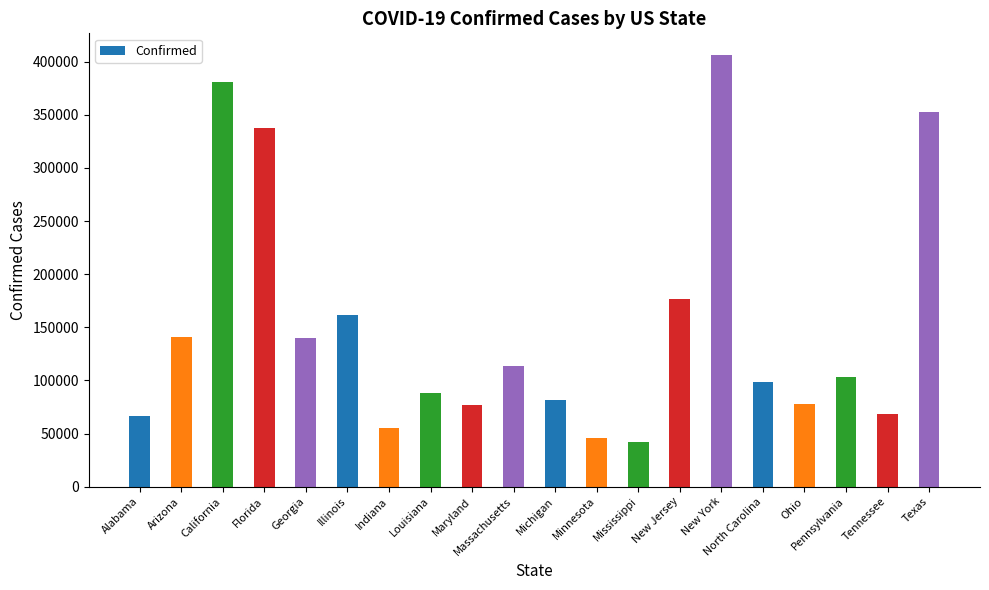

How many values are below 103028?

10